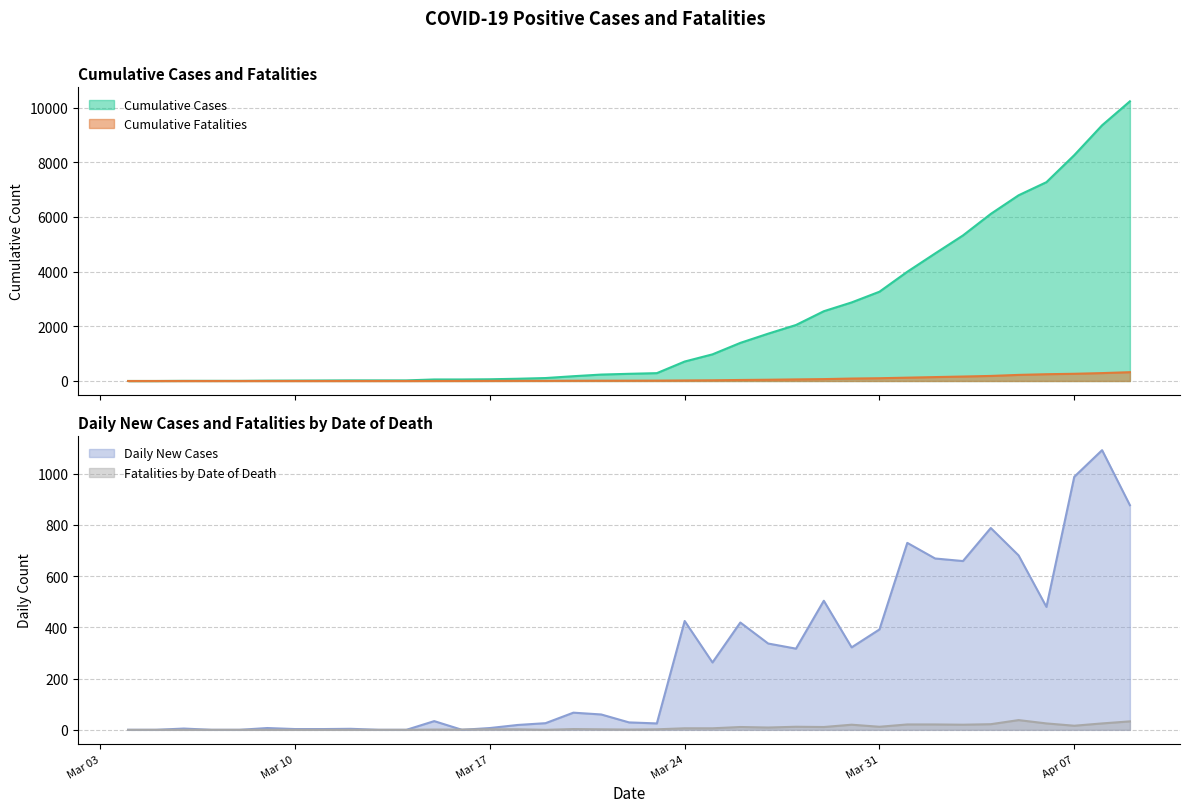

True or false: Fatalities by Date of Death and Cumulative Cases intersect in this chart.

False